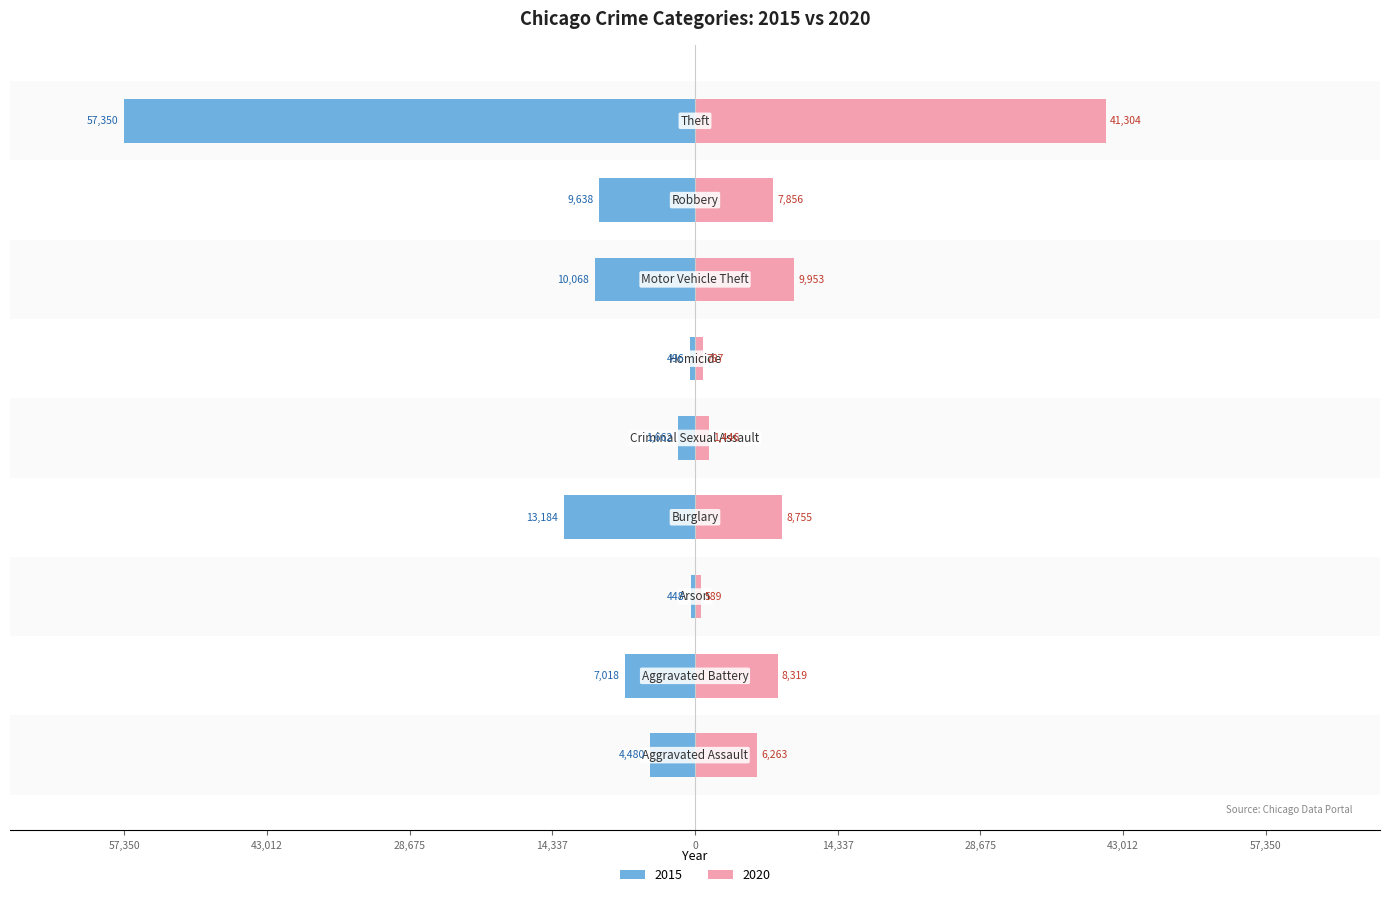

At how many categories does at least one series exceed 55052?

1